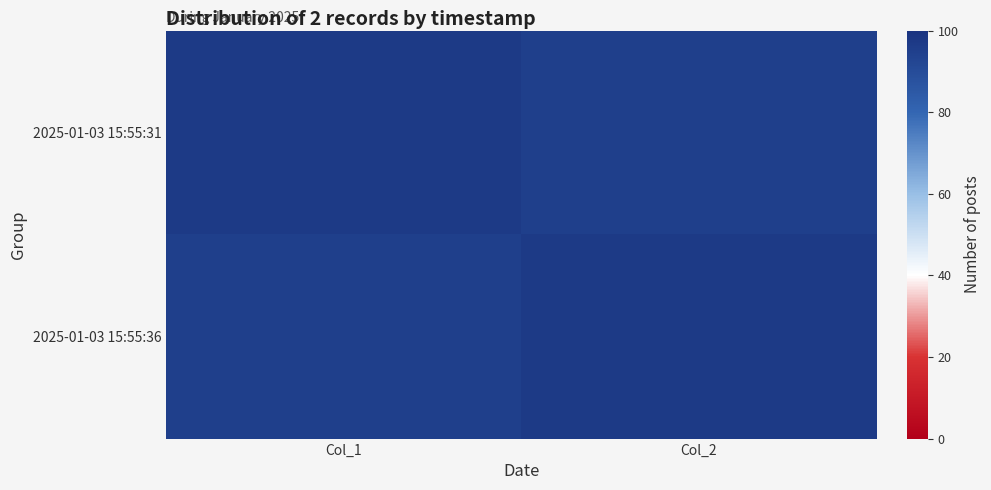

Which has a higher value, Col_1 or Col_2?

Col_1